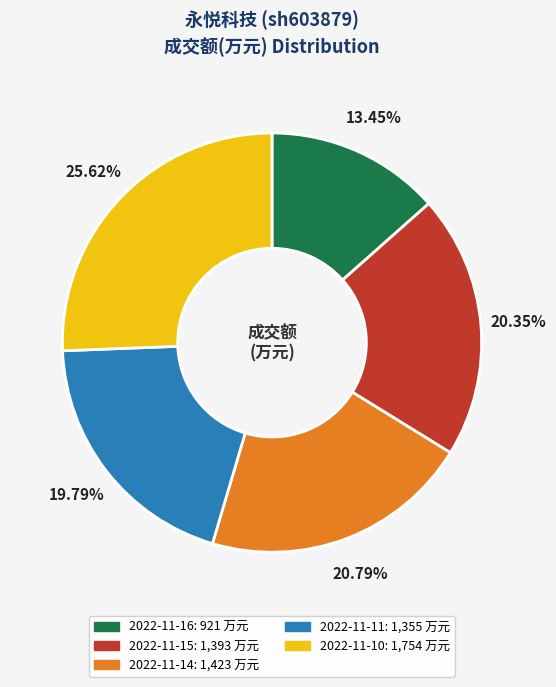

Does any single category account for the majority?

No